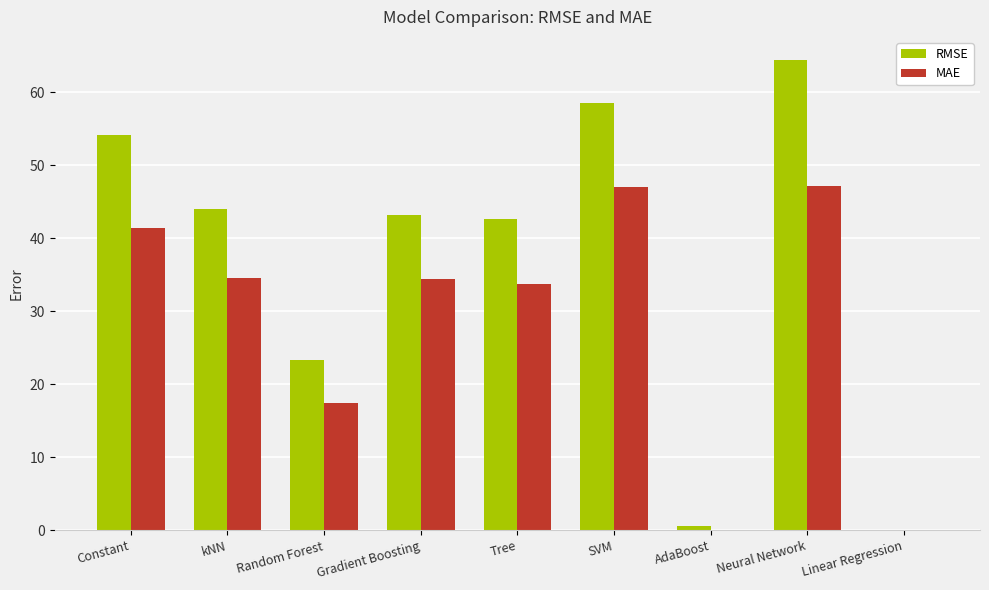

How many categories are shown in the chart?

9